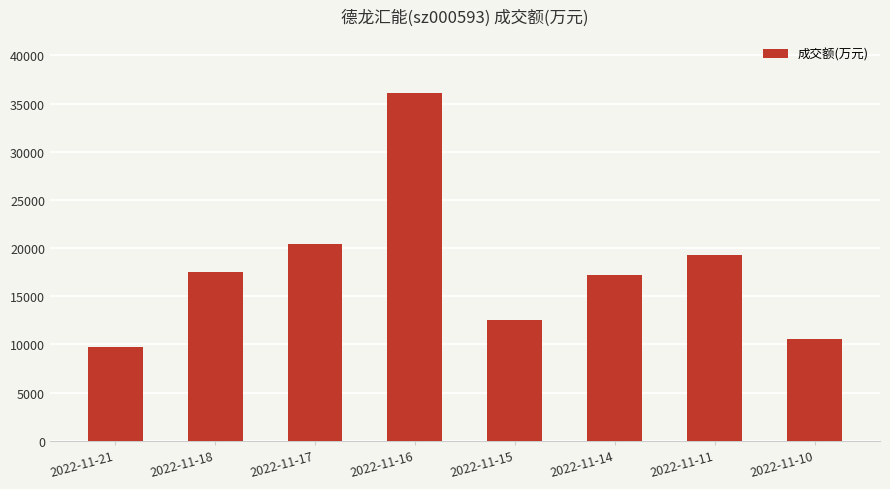

What is the change in value from 2022-11-14 to 2022-11-11?

+2068